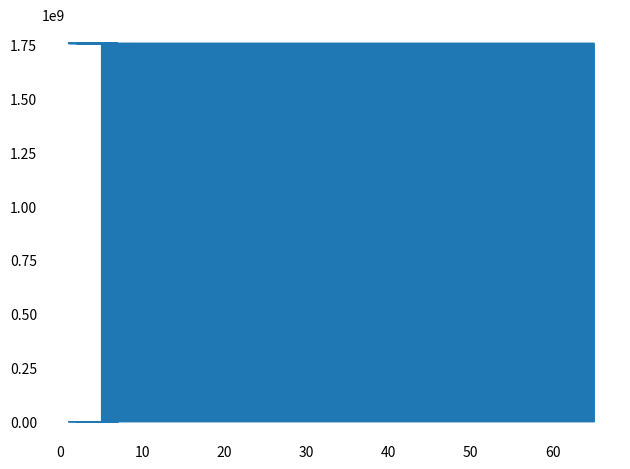

At which category does the chart reach its peak across all series?

1